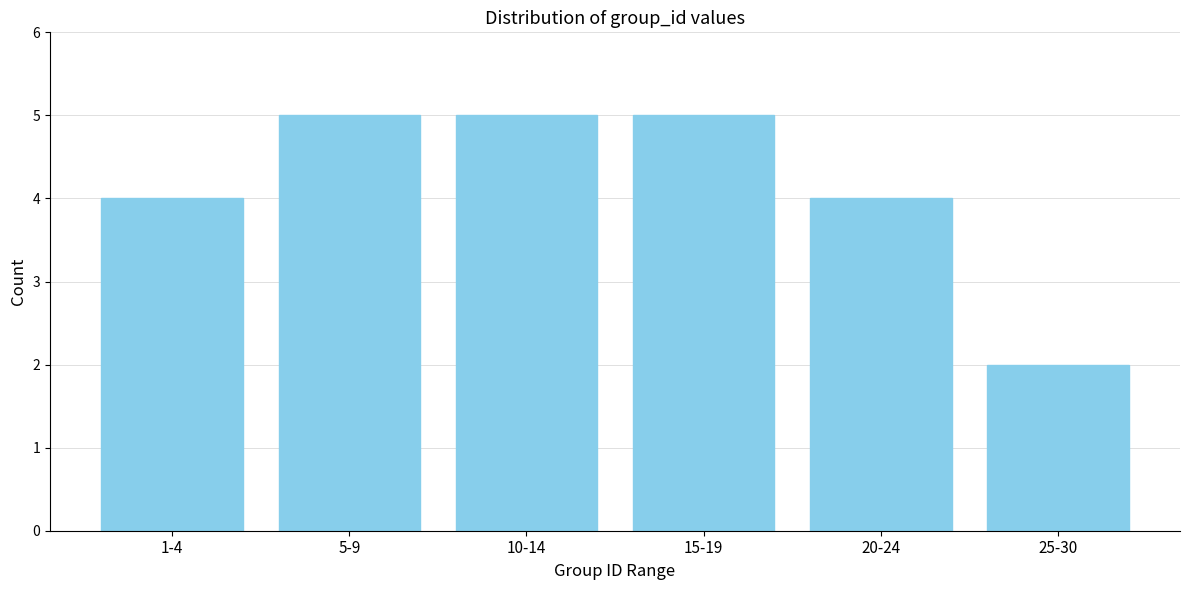

Reading left to right, transcribe all the data shown in this chart.

1-4=4	5-9=5	10-14=5	15-19=5	20-24=4	25-30=2